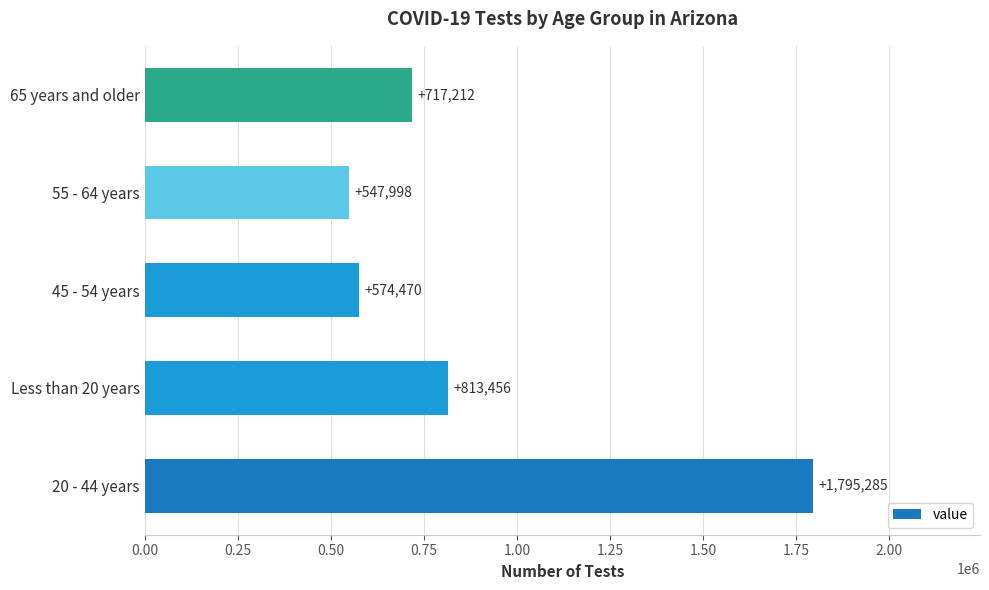

List the labels in order of value, smallest first.

55 - 64 years, 45 - 54 years, 65 years and older, Less than 20 years, 20 - 44 years